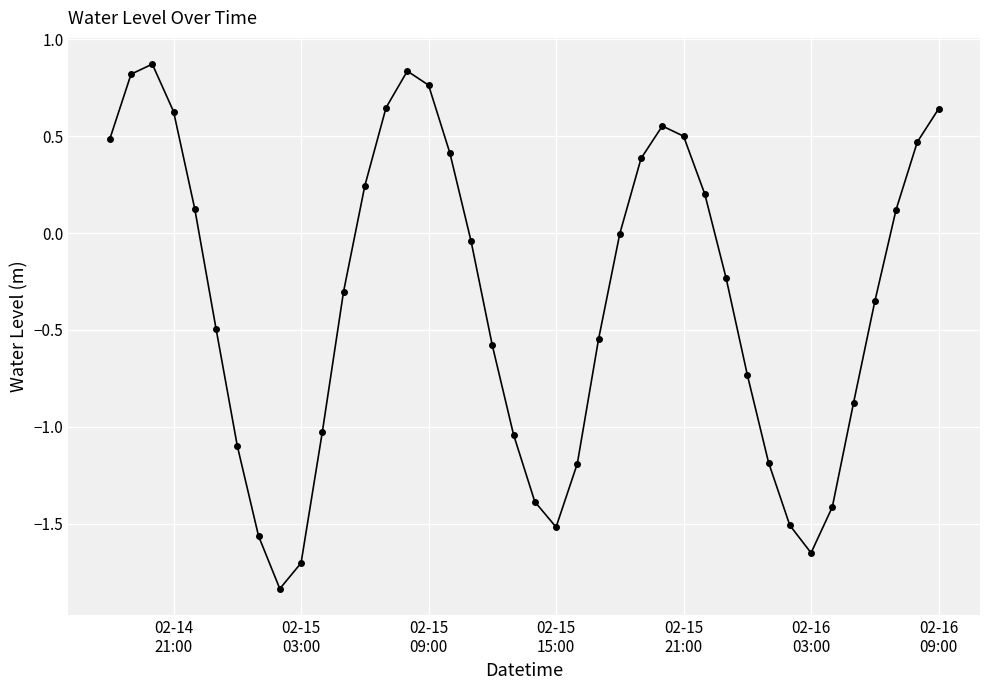

What is the average value?

-0.3